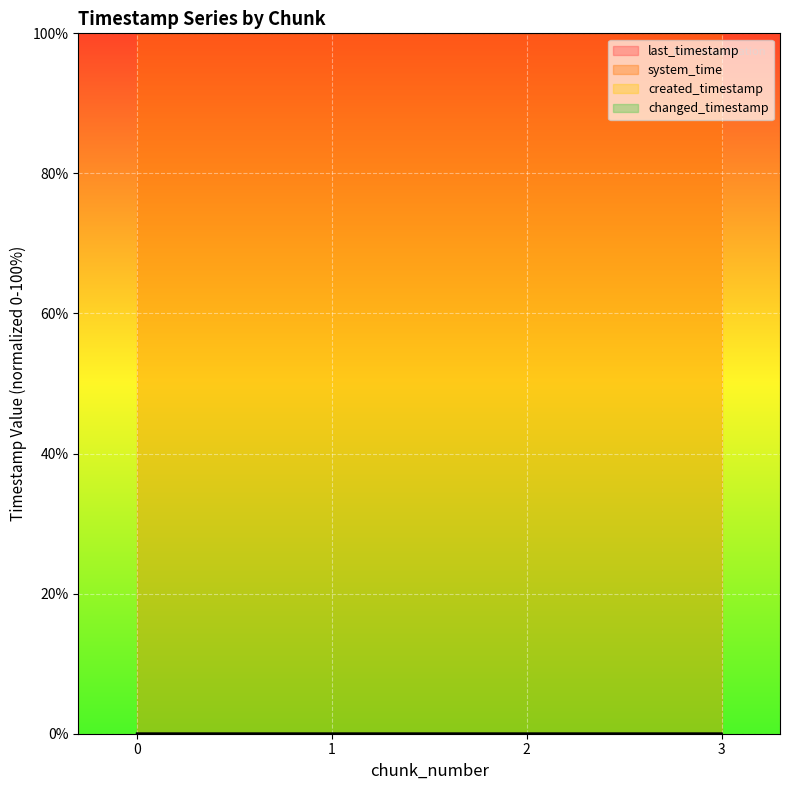

What is the difference between the highest and lowest values at 1?

100.0